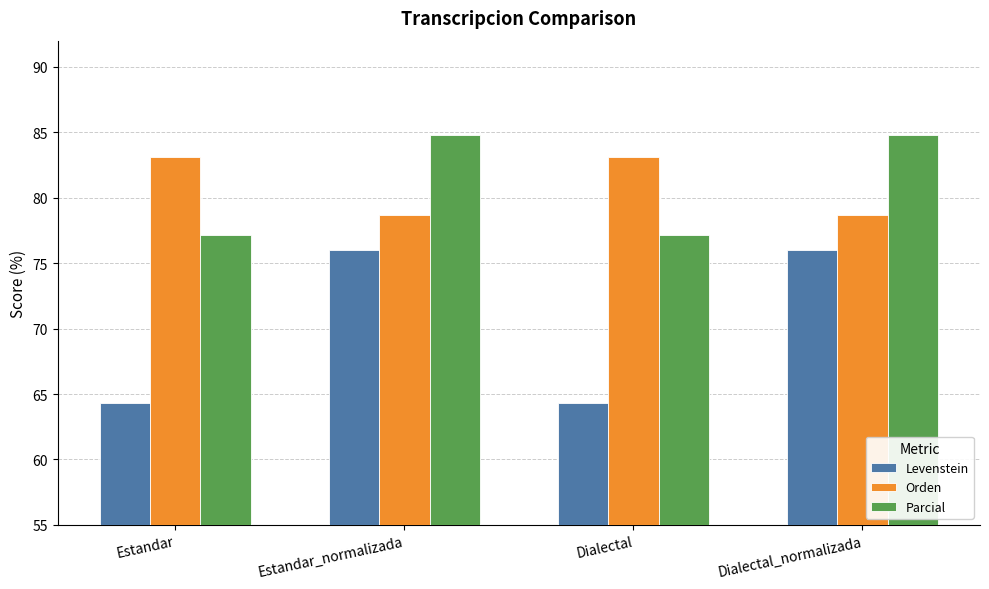

Which series has the largest range (max minus min)?

Levenstein